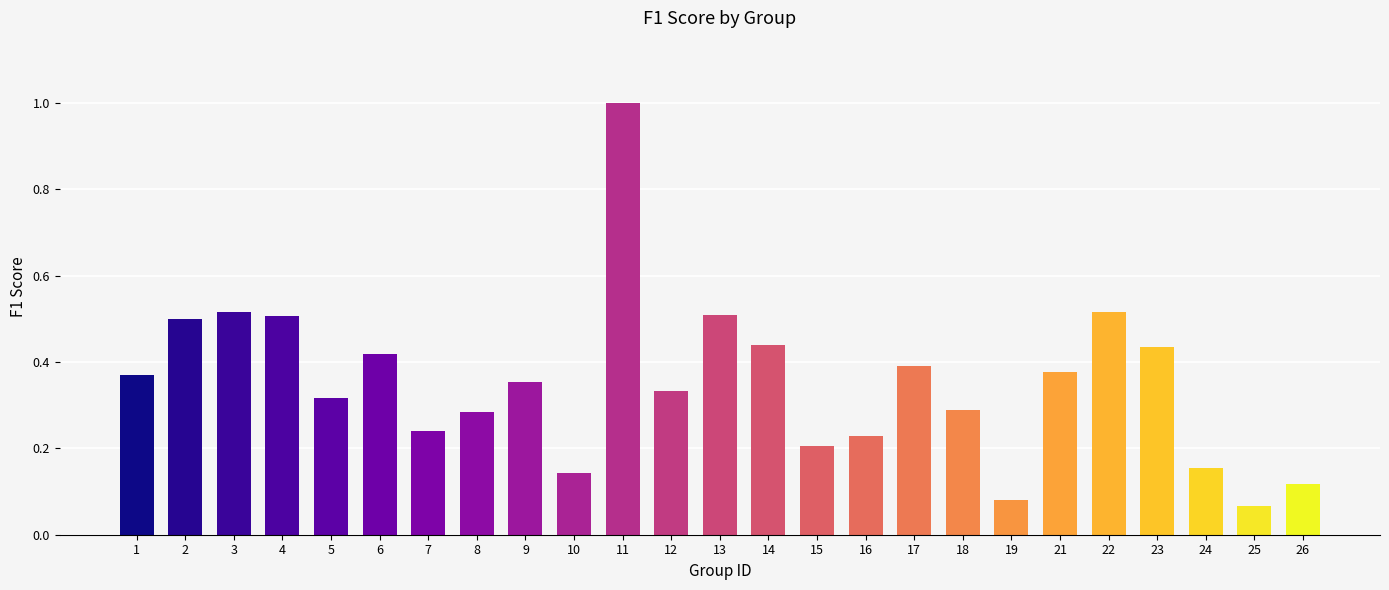

Which has a higher value, 25 or 7?

7